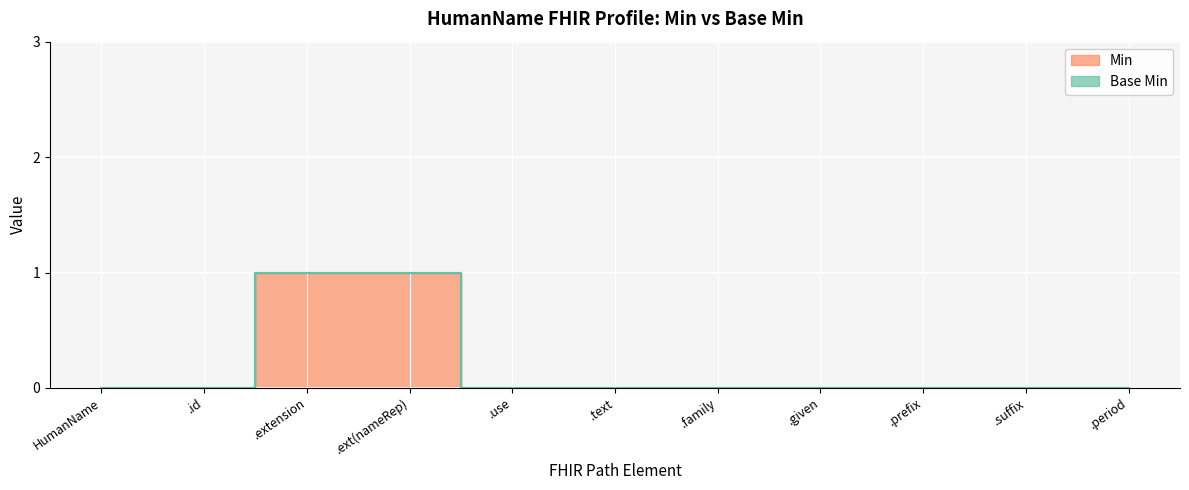

Which has a higher value, .given or .ext(nameRep)?

.ext(nameRep)